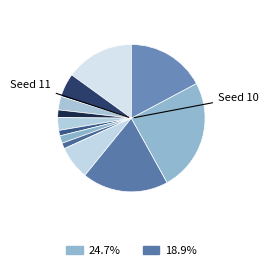

Rank the categories by value from lowest to highest.

6, 8, 7, 4, 5, 3, 2, 9, 1, 12, 10, 11